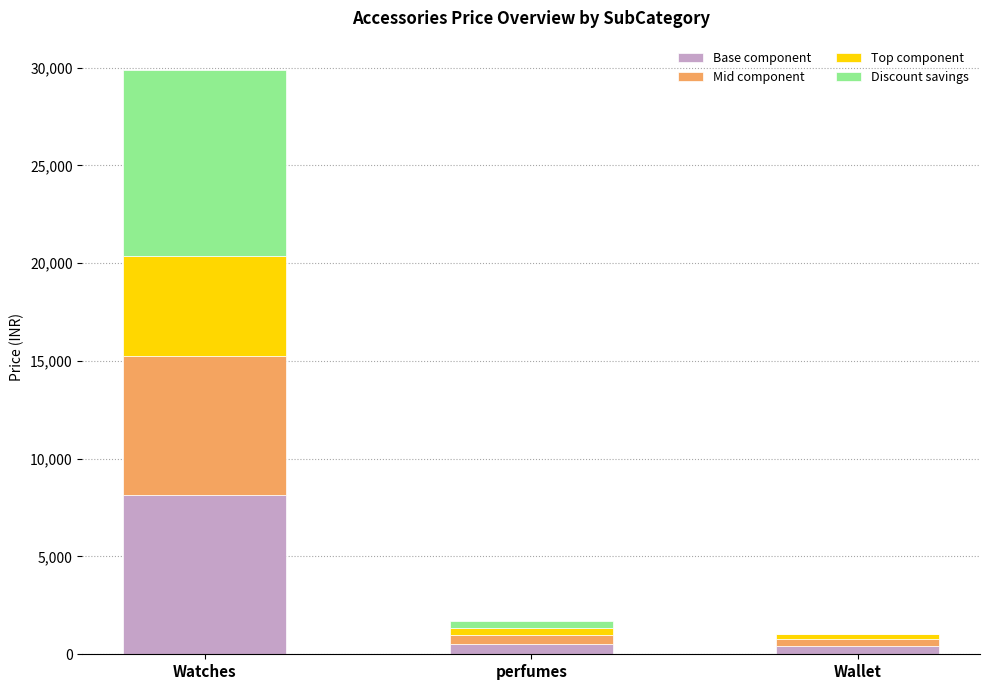

The Base component series shows 8138.2 at Watches. True or false?

True